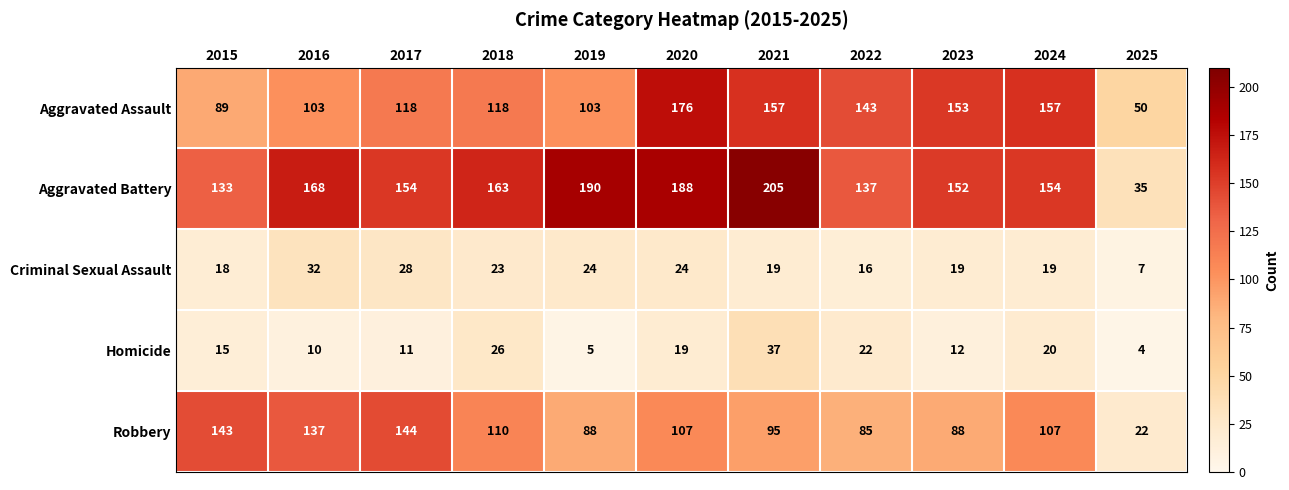

How many categories are shown in the chart?

11